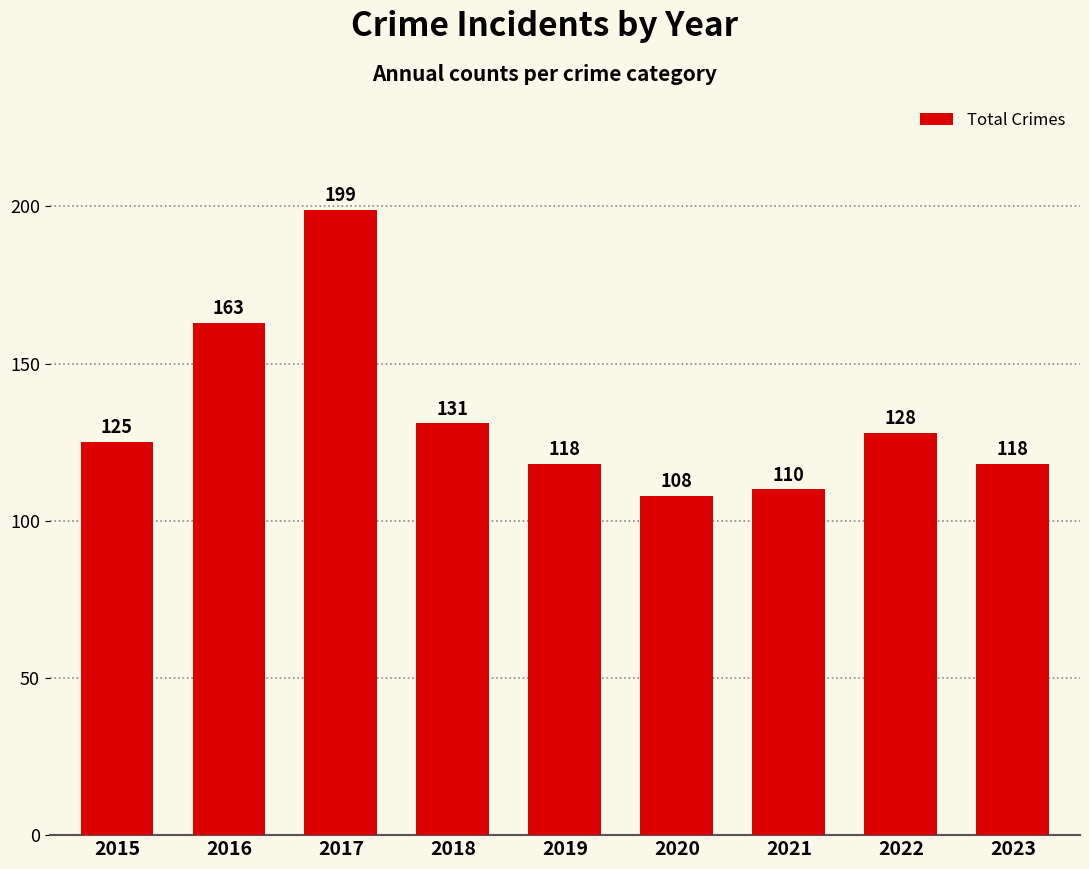

Read the value at 2021.

110